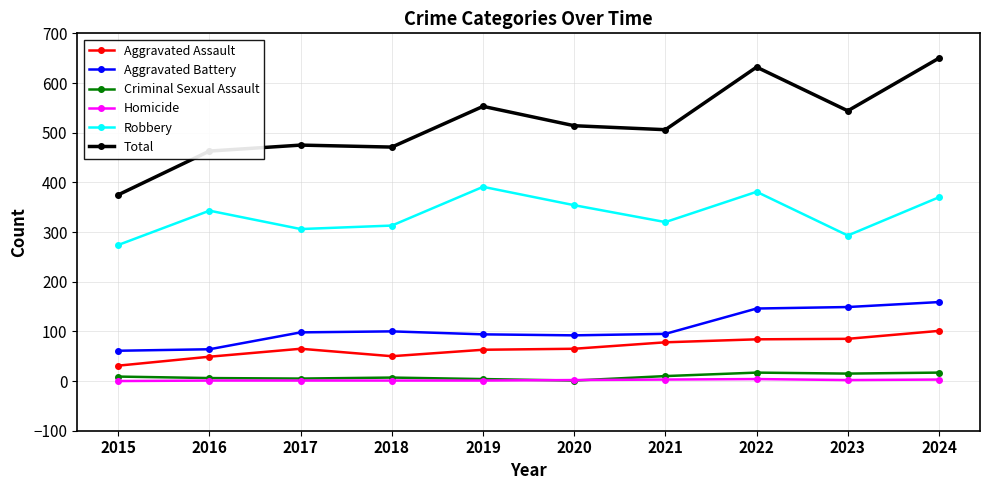

What is the difference between the Homicide values at 2016 and 2023?

1